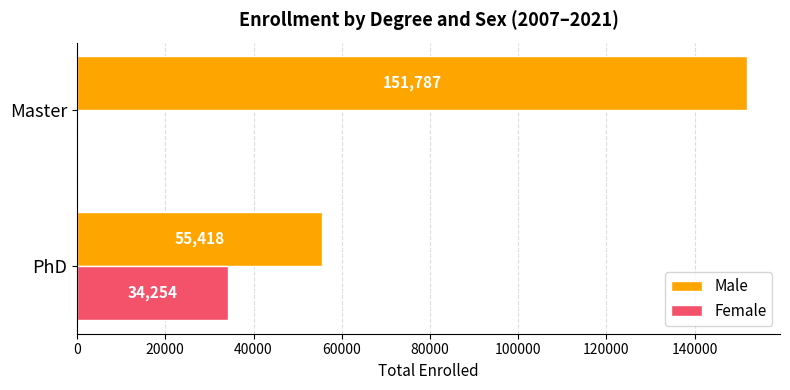

The value of Male at PhD is 29738. True or false?

False